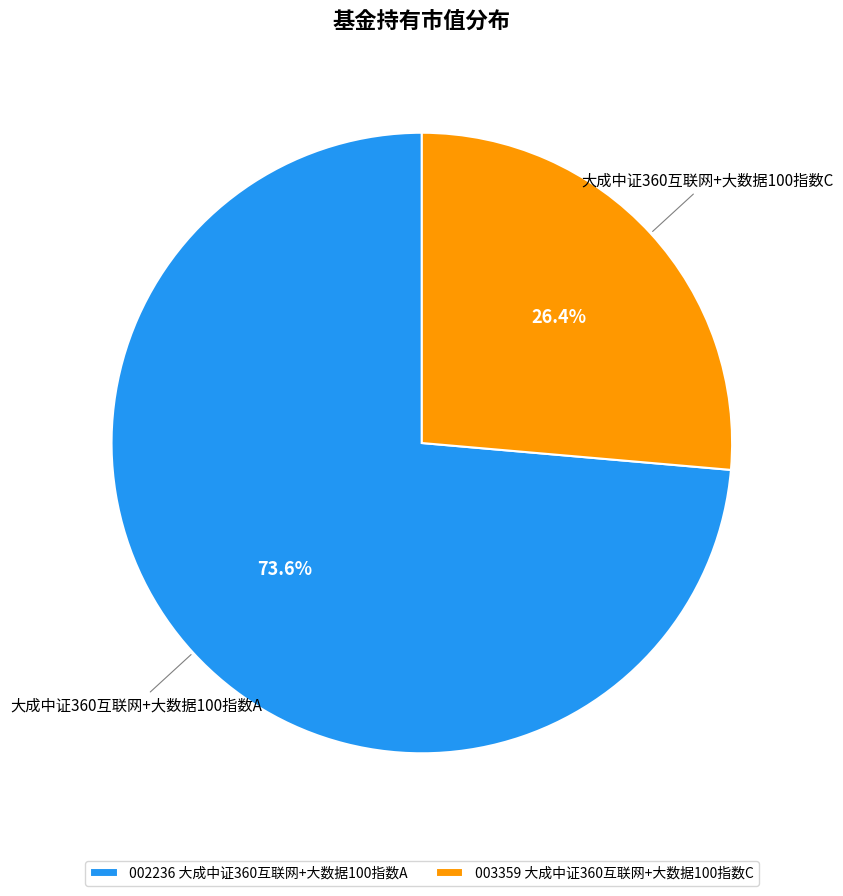

How many slices are in this pie chart?

2